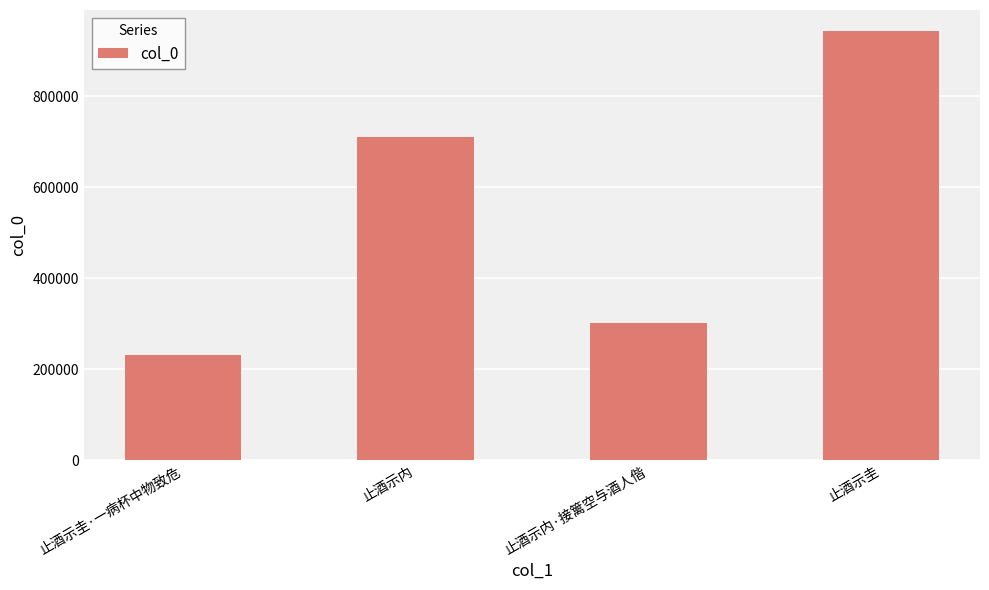

What is the change in value from 止酒示内 to 止酒示圭?

+231961